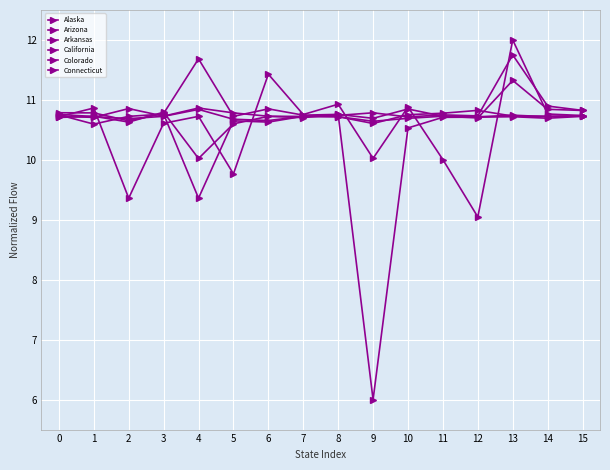

Reading left to right, what are all the values shown in this chart?

Alaska: 10.7	10.7	10.9	10.7	10.9	10.8	10.7	10.7	10.7	10.6	10.8	10.8	10.8	10.7	10.7	10.7
Arizona: 10.8	10.6	10.7	10.8	9.4	10.7	10.6	10.7	10.7	10.8	10.7	10.8	10.7	11.8	10.9	10.8
Arkansas: 10.8	10.7	10.7	10.7	10.8	10.7	10.7	10.7	10.7	10.6	10.7	10.7	10.7	10.7	10.7	10.7
California: 10.7	10.9	9.4	10.6	10.7	9.8	11.4	10.8	10.9	10.0	10.9	10.0	9.0	12.0	10.8	10.7
Colorado: 10.8	10.8	10.7	10.8	11.7	10.7	10.9	10.7	10.8	10.7	10.8	10.7	10.7	11.3	10.8	10.8
Connecticut: 10.7	10.7	10.6	10.8	10.0	10.6	10.7	10.7	10.8	6.0	10.5	10.7	10.7	10.7	10.7	10.7